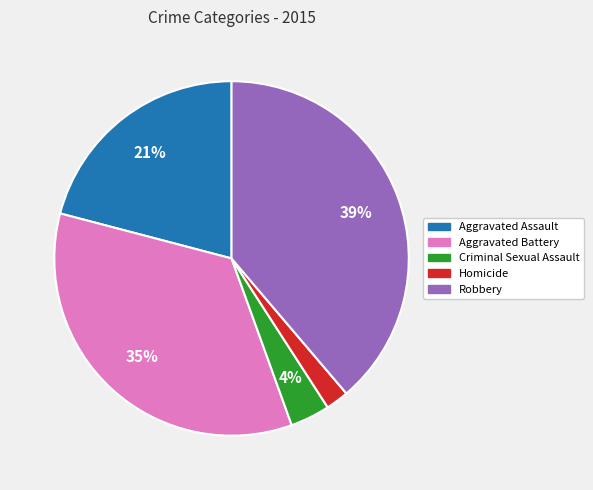

To the nearest percent, what is the average slice percentage?

20%